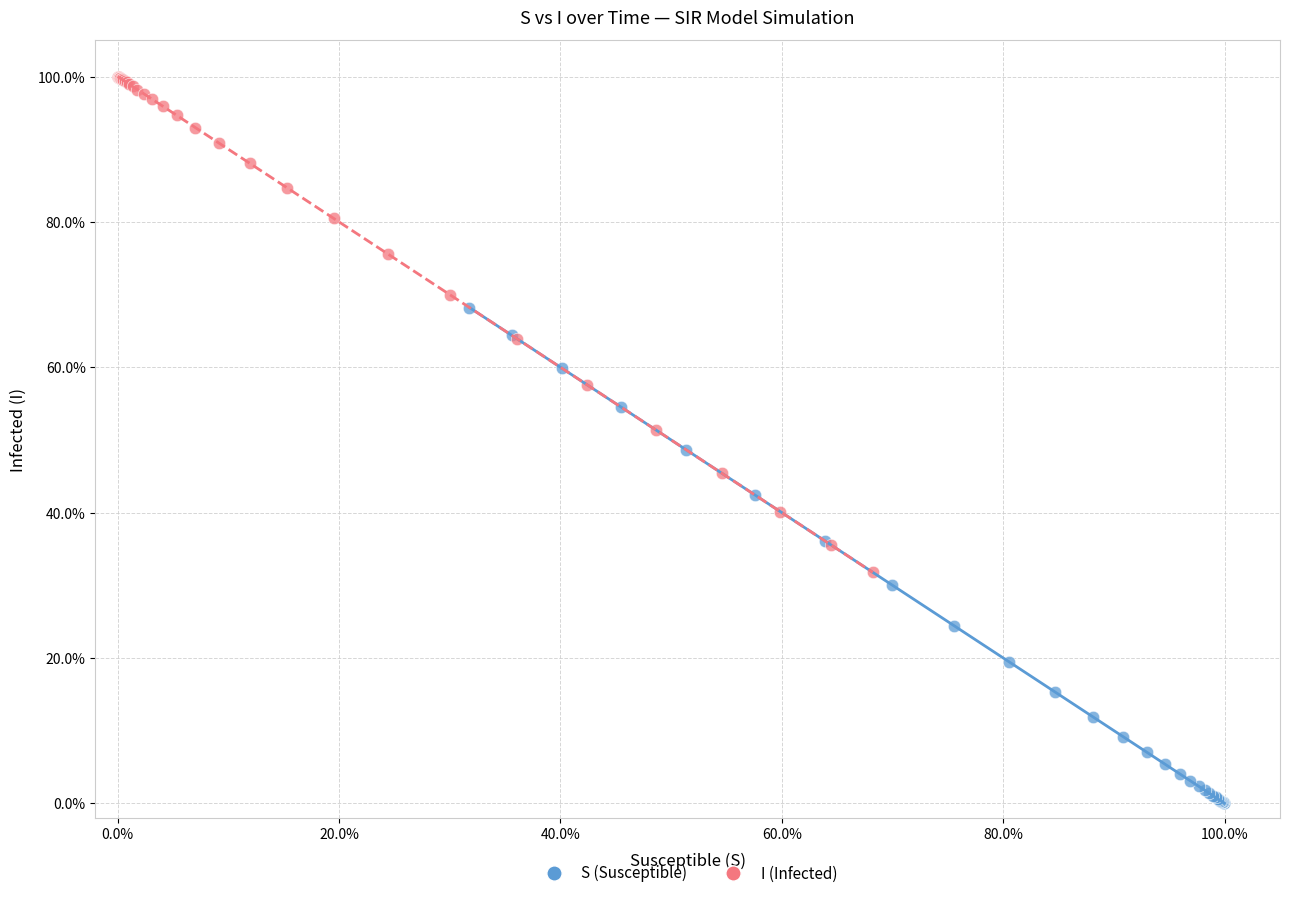

Which series reaches the minimum Y coordinate?

S (Susceptible)